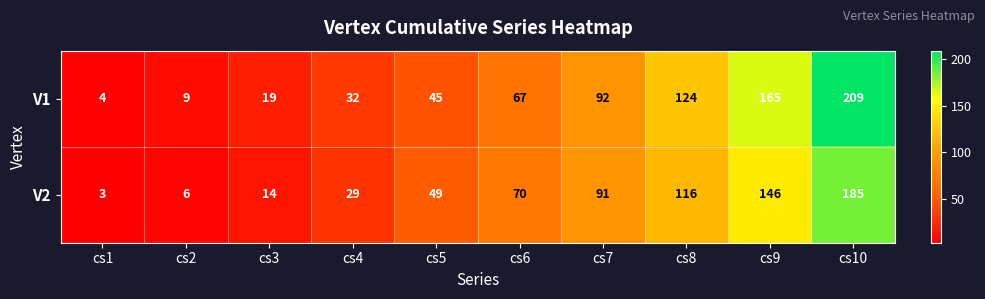

Reading right to left, what are all the values shown in this chart?

V1: cs10=209	cs9=165	cs8=124	cs7=92	cs6=67	cs5=45	cs4=32	cs3=19	cs2=9	cs1=4
V2: cs10=185	cs9=146	cs8=116	cs7=91	cs6=70	cs5=49	cs4=29	cs3=14	cs2=6	cs1=3